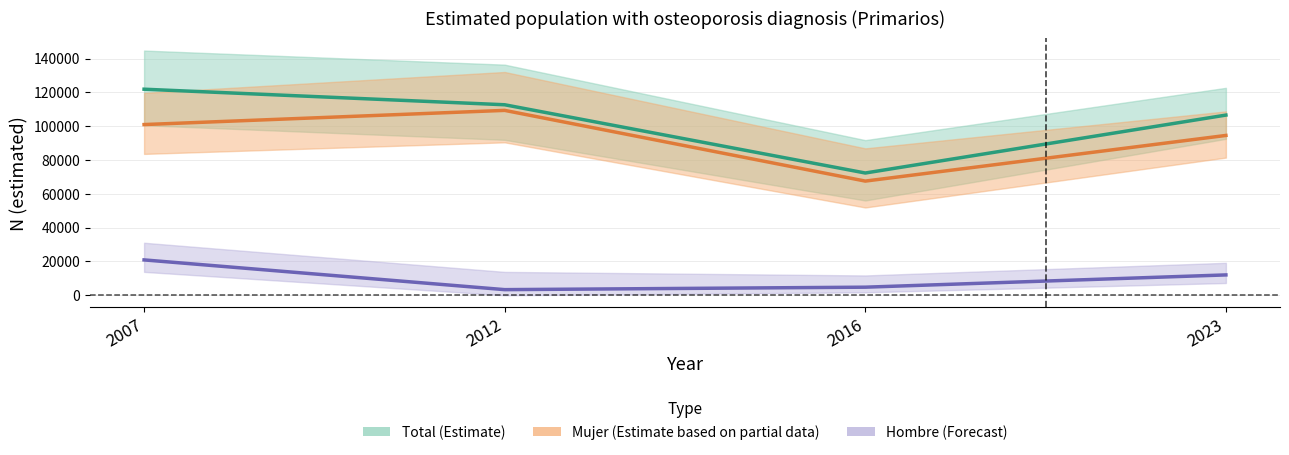

At which label is Mujer (Estimate based on partial data) closest to 88433?

2023